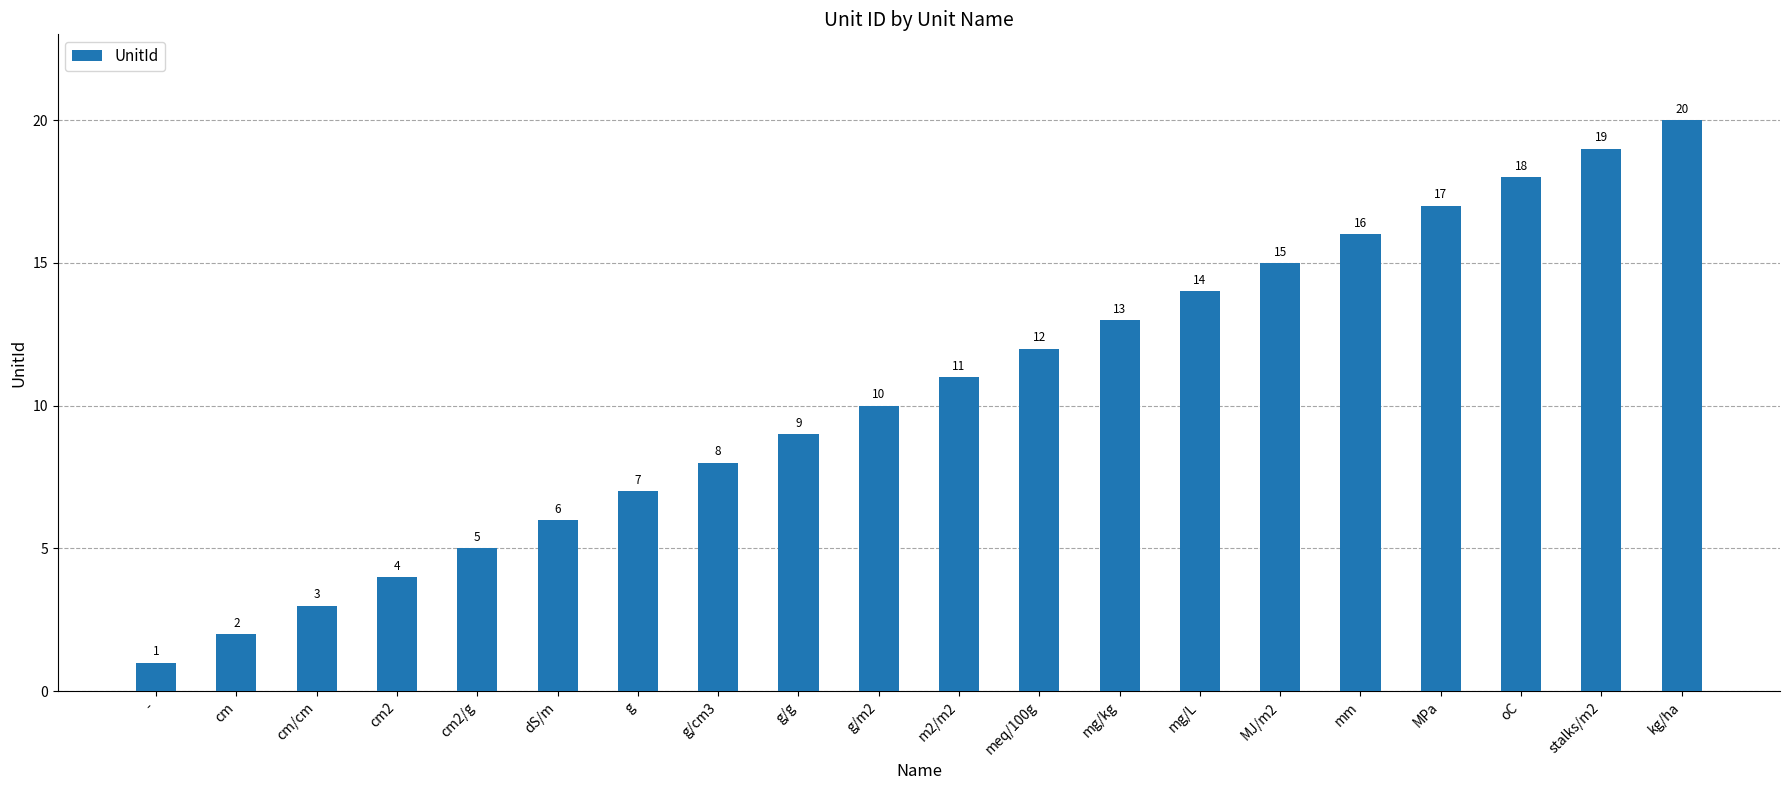

Rank the categories by value from lowest to highest.

-, cm, cm/cm, cm2, cm2/g, dS/m, g, g/cm3, g/g, g/m2, m2/m2, meq/100g, mg/kg, mg/L, MJ/m2, mm, MPa, oC, stalks/m2, kg/ha